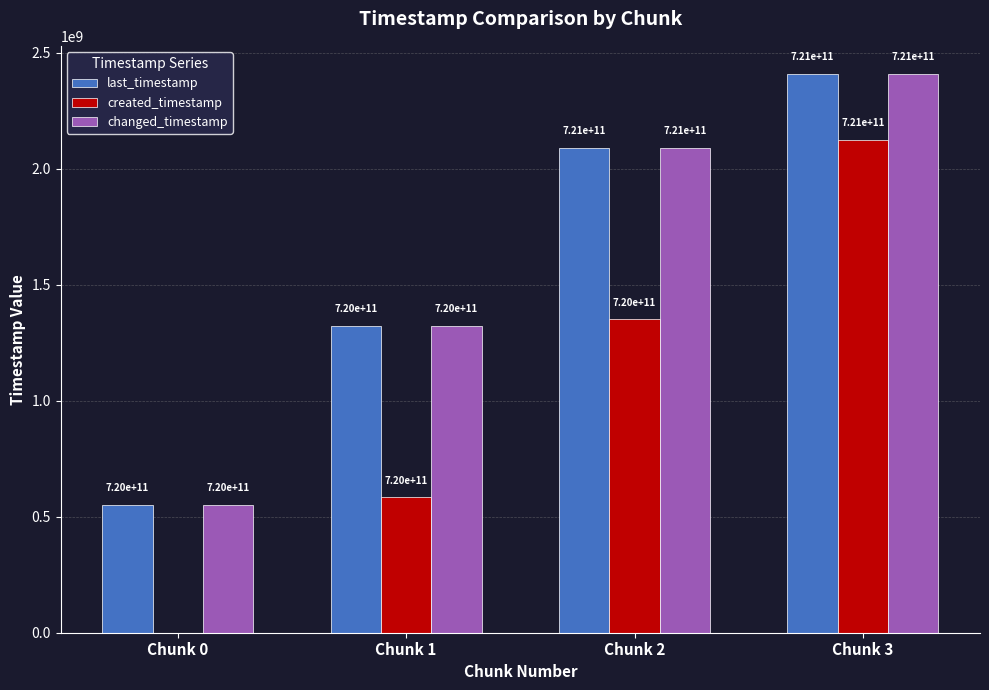

What are all the series names shown in the legend?

last_timestamp, created_timestamp, changed_timestamp